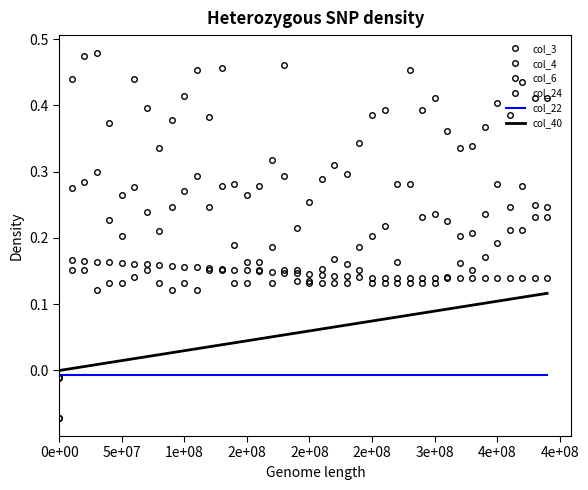

How many lines are shown in the chart?

6